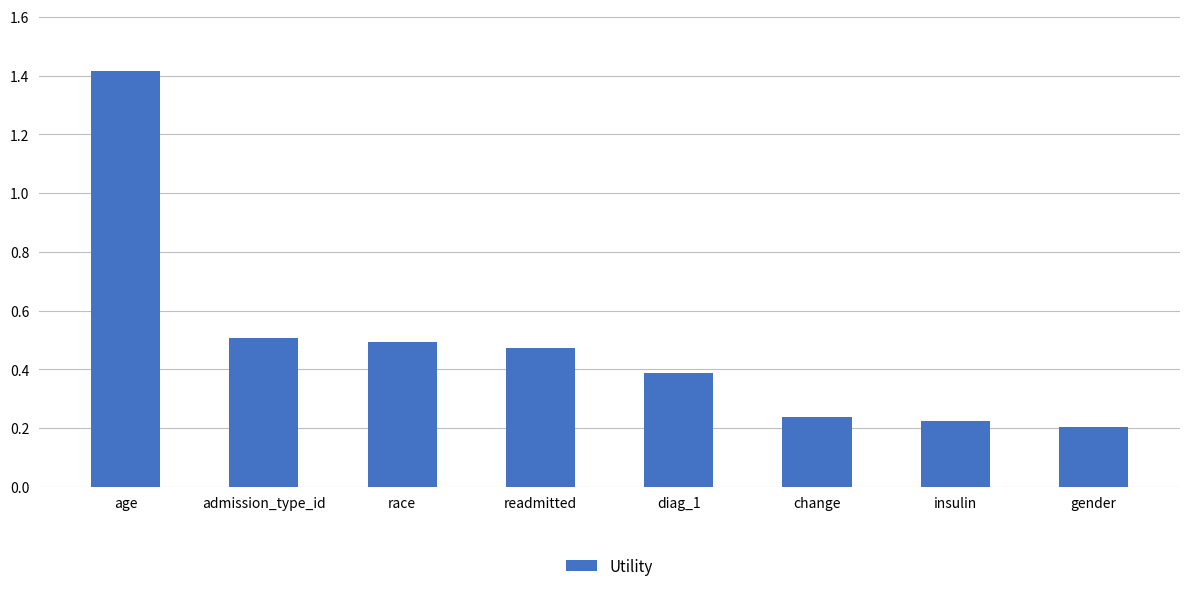

Are the bars grouped side by side (vs. stacked)?

No